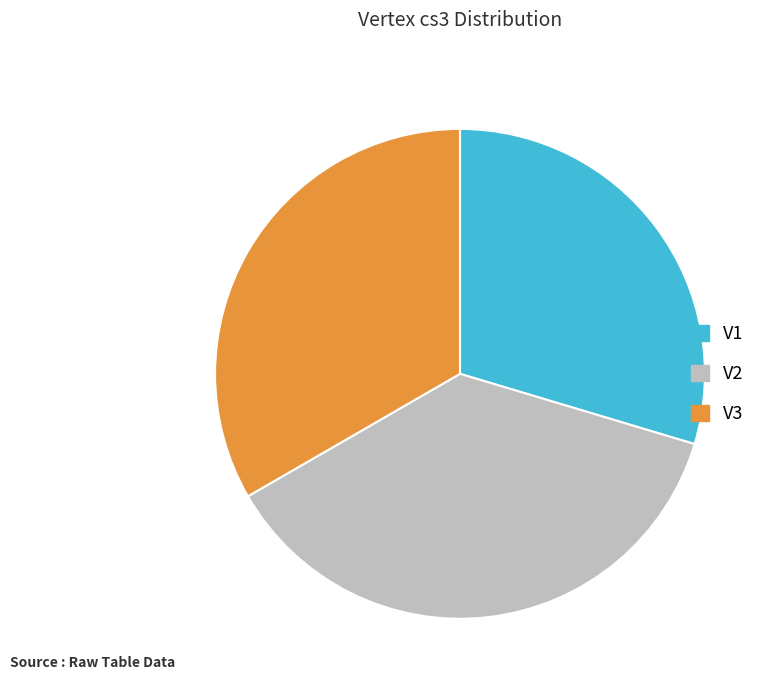

Combined, do V2 and V1 account for over 50%?

Yes